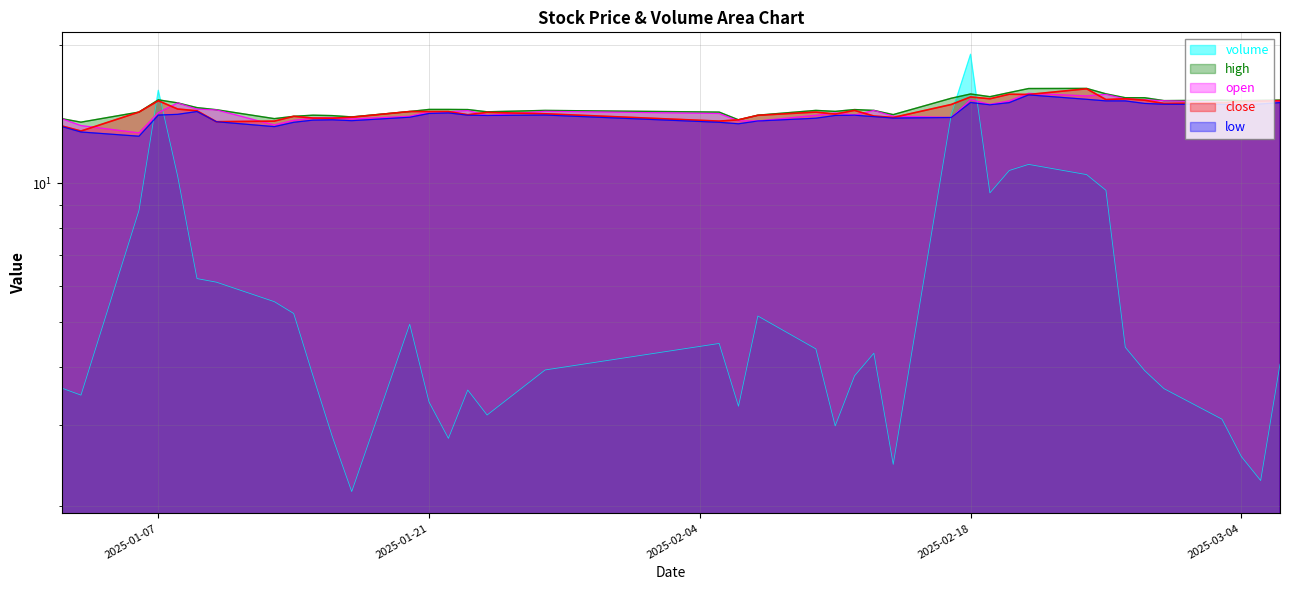

What is the difference between the maximum and minimum values in the close series?

3.0